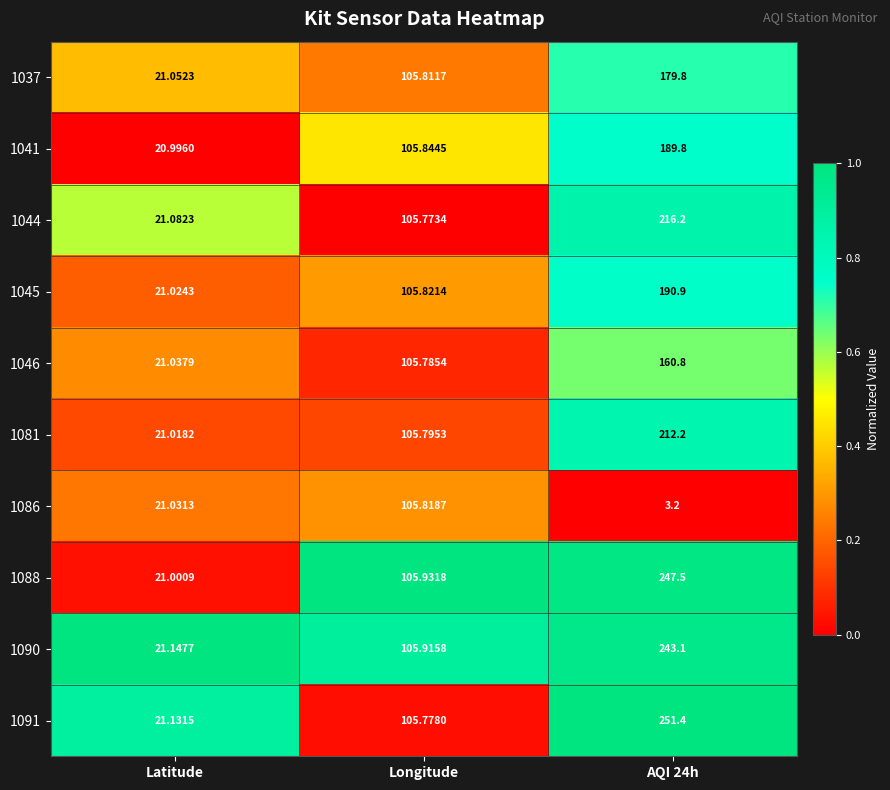

Is the value of 1041 at Longitude greater than the value of 1091 at AQI 24h?

No